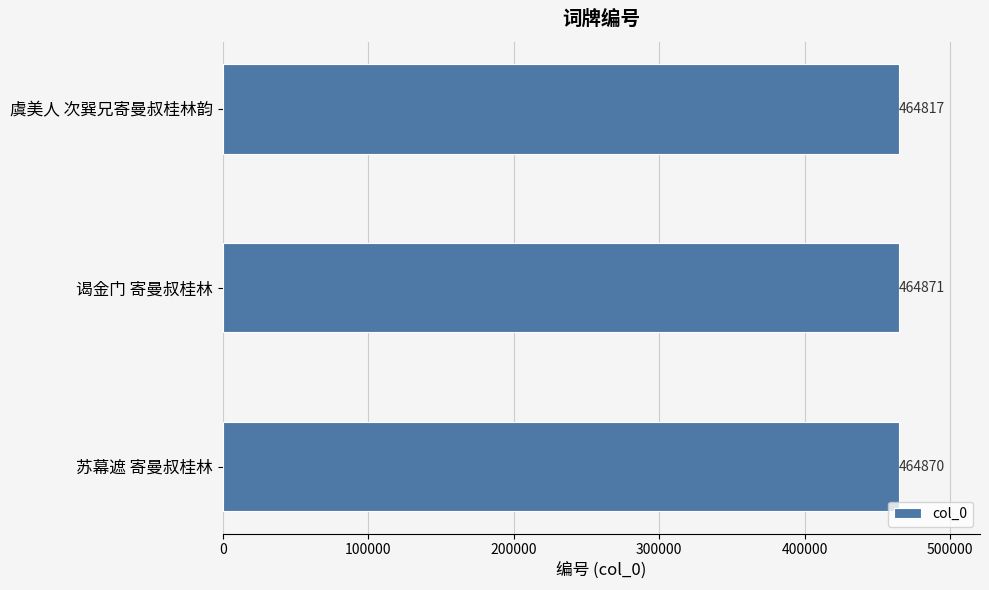

What is the difference between the maximum and minimum values?

54